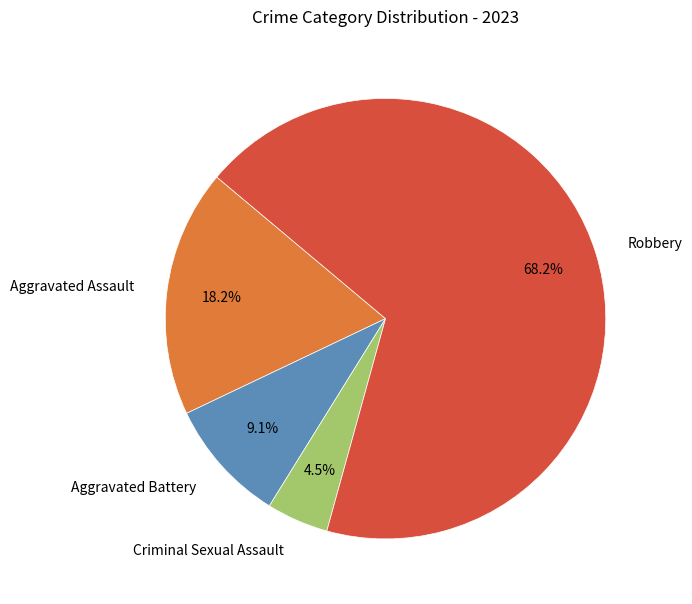

How many segments does this pie chart have?

4